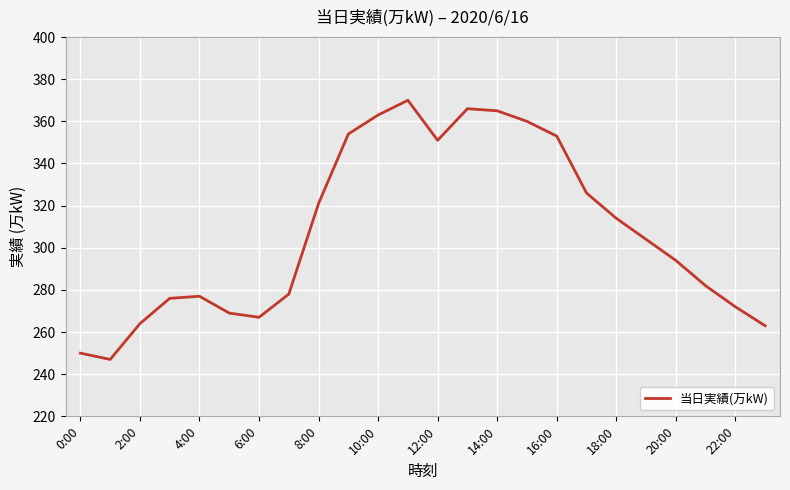

What is the smallest value displayed?

247